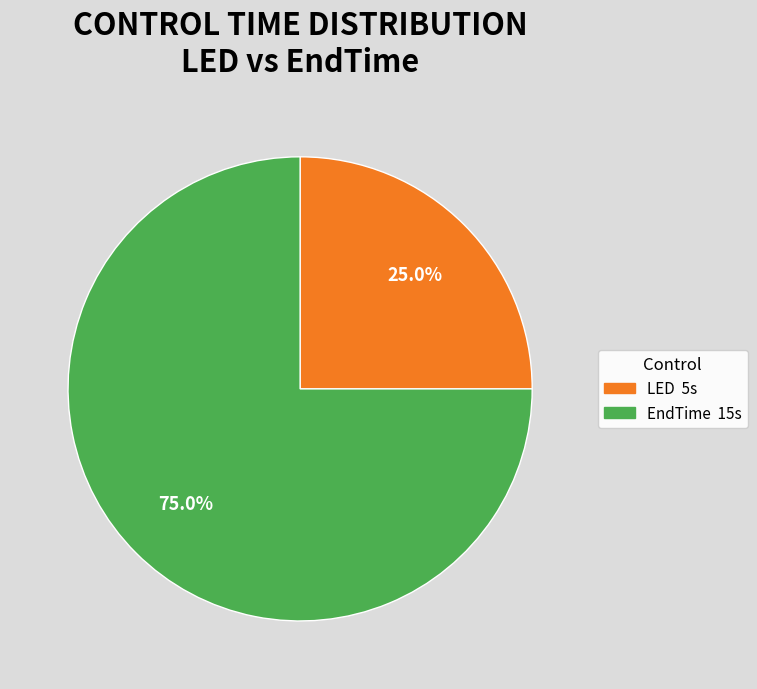

Between LED and EndTime, which is larger?

EndTime